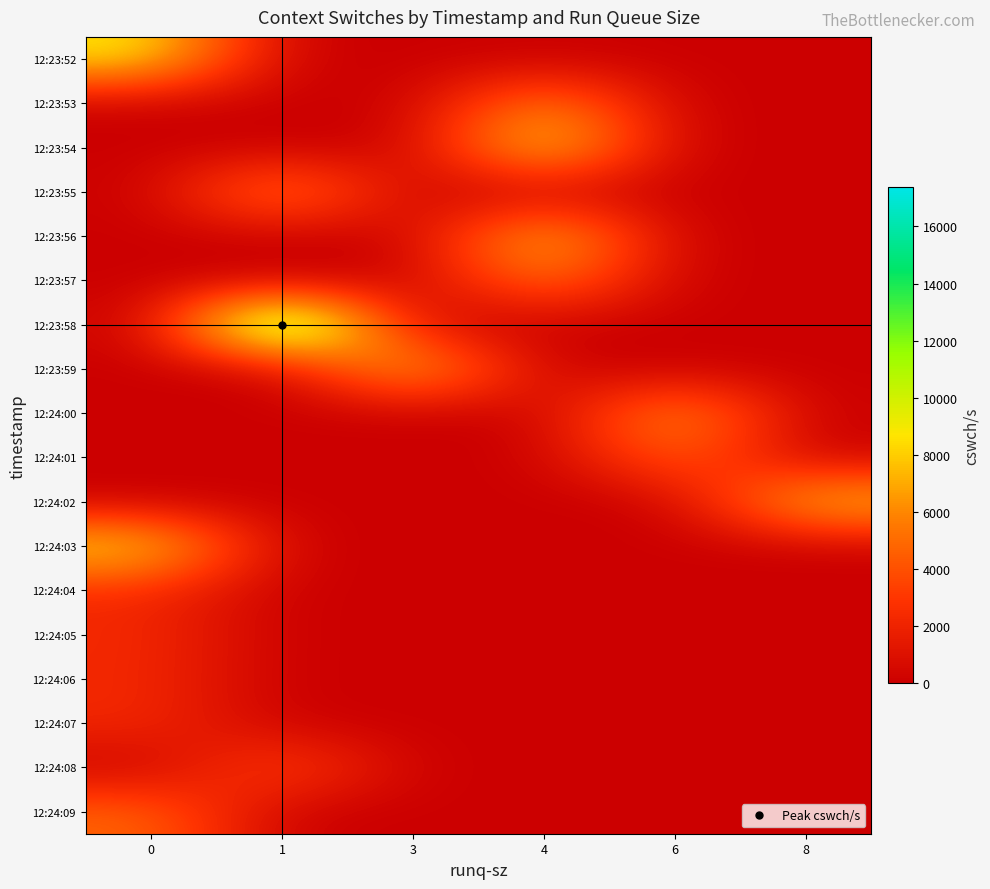

At which category does the chart reach its minimum across all series?

1